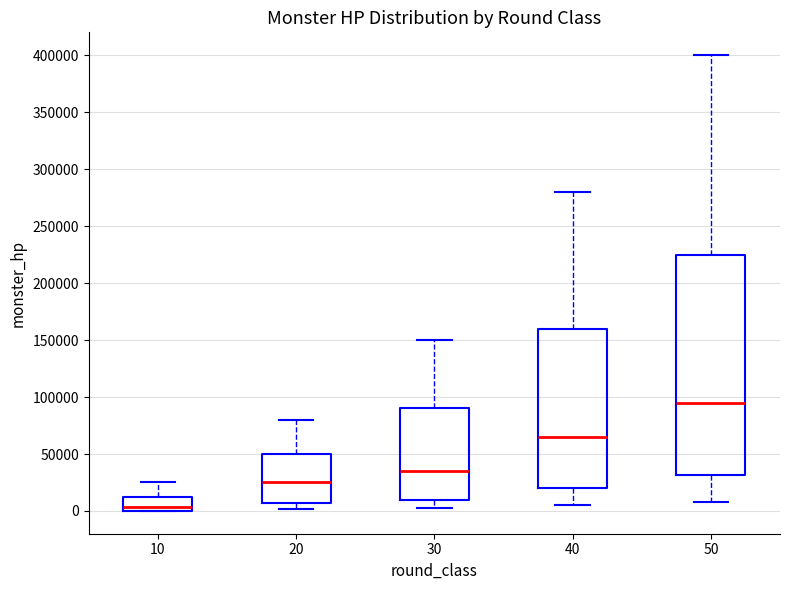

Reading left to right, read every box against the y-axis: the position of its median line, the range the box covers, and the ends of its whiskers. The values are not printed on the chart, so give them approximately, as read against the axis.

10: median 5000, box 0 to 10000, whiskers 0 to 25000
20: median 25000, box 5000 to 50000, whiskers 0 to 80000
30: median 35000, box 10000 to 90000, whiskers 5000 to 150000
40: median 65000, box 20000 to 160000, whiskers 5000 to 280000
50: median 95000, box 30000 to 225000, whiskers 10000 to 400000